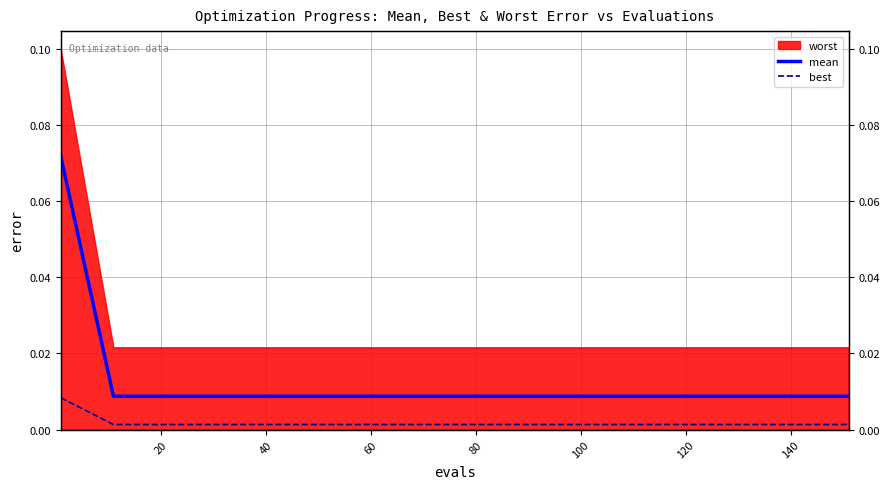

Is it true that mean equals 0.0 at 160?

False